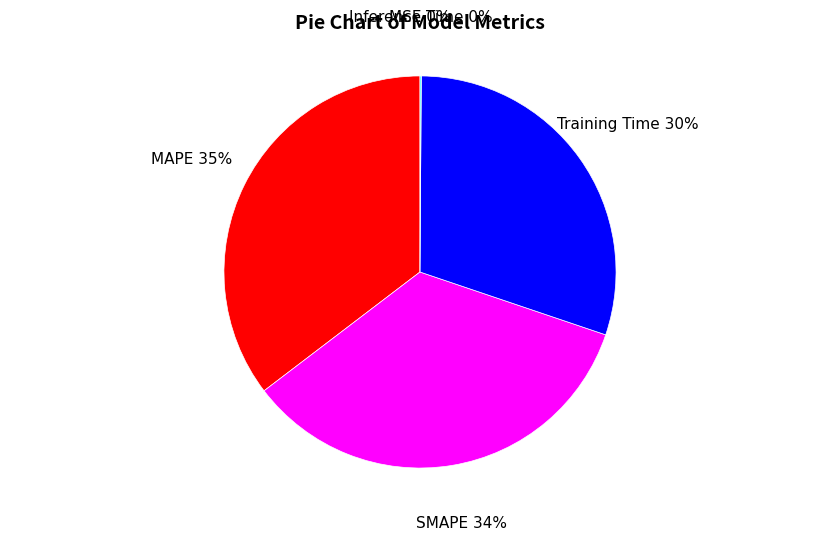

True or false: Training Time accounts for 30% of the total.

True